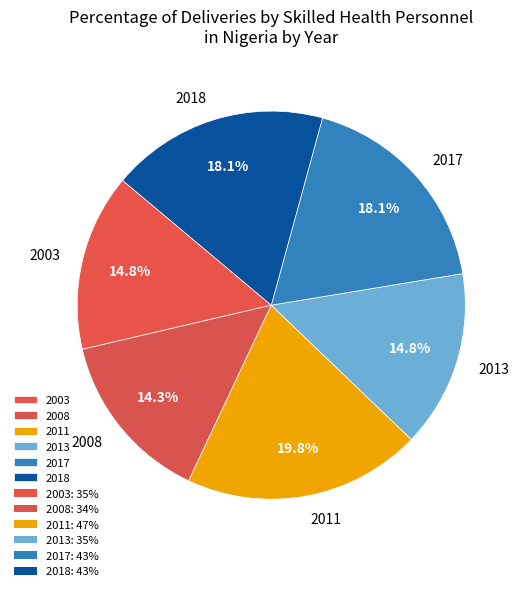

What percentage is the 2008 slice, to the nearest percent?

14%